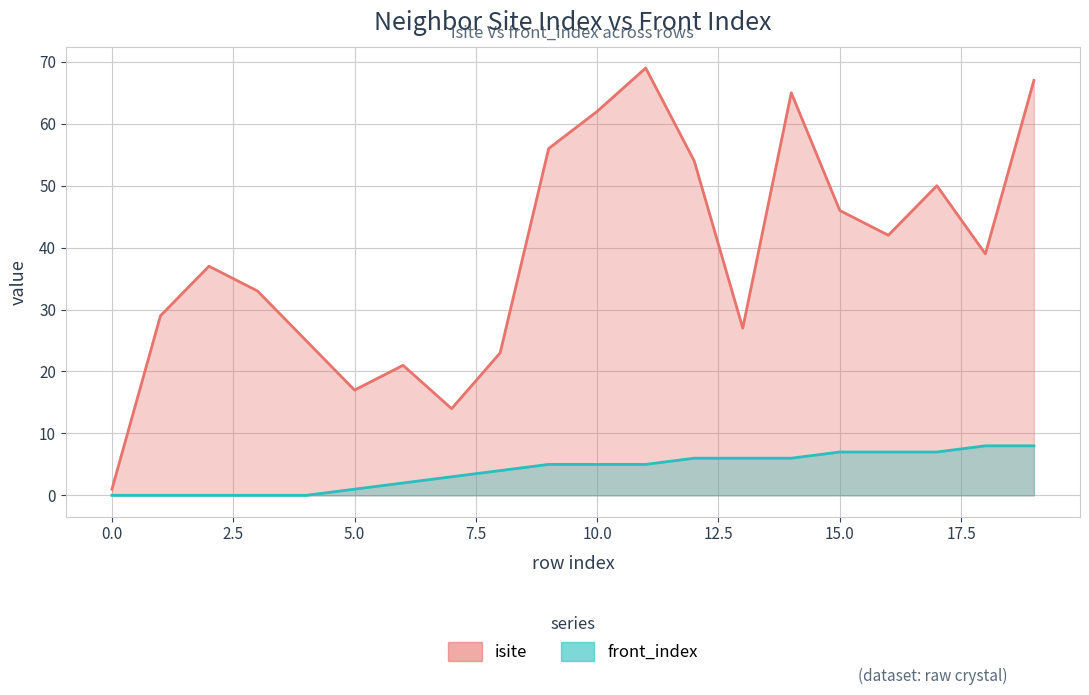

Does the chart display data point markers on the line(s)?

No